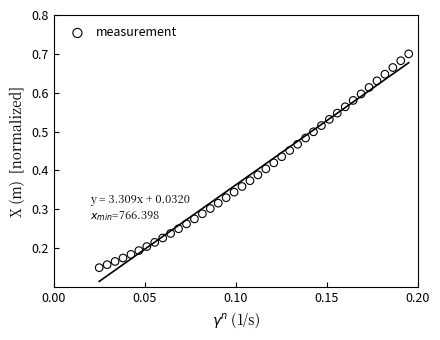

How many data points are displayed?

40